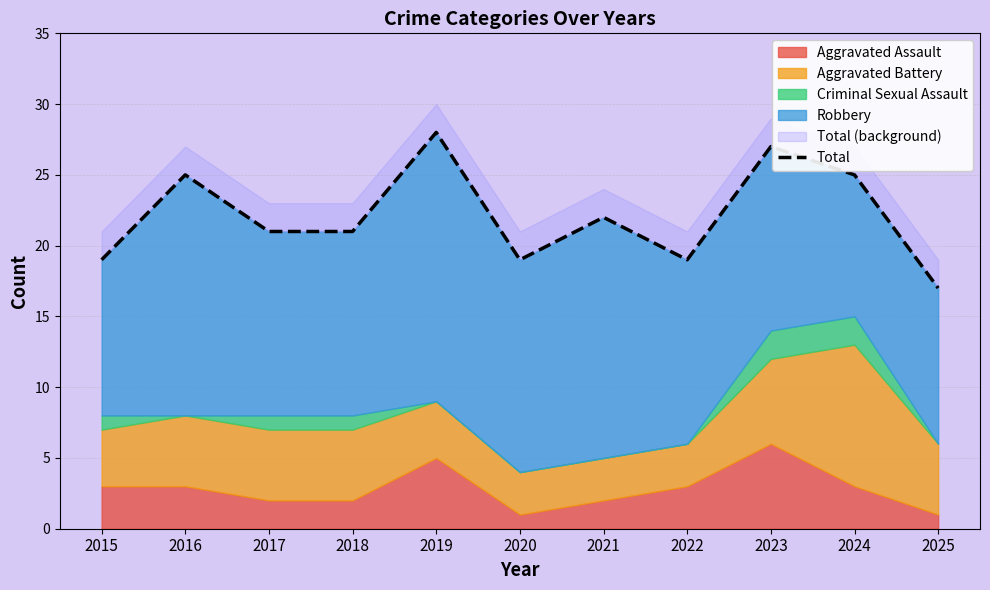

List the labels in order of value, smallest first.

2025, 2015, 2020, 2022, 2017, 2018, 2021, 2016, 2024, 2023, 2019